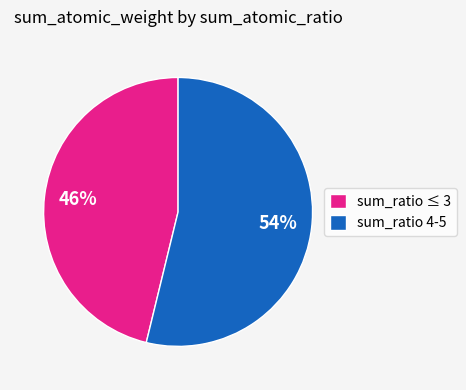

Between sum_ratio 4-5 and sum_ratio ≤ 3, which is larger?

sum_ratio 4-5